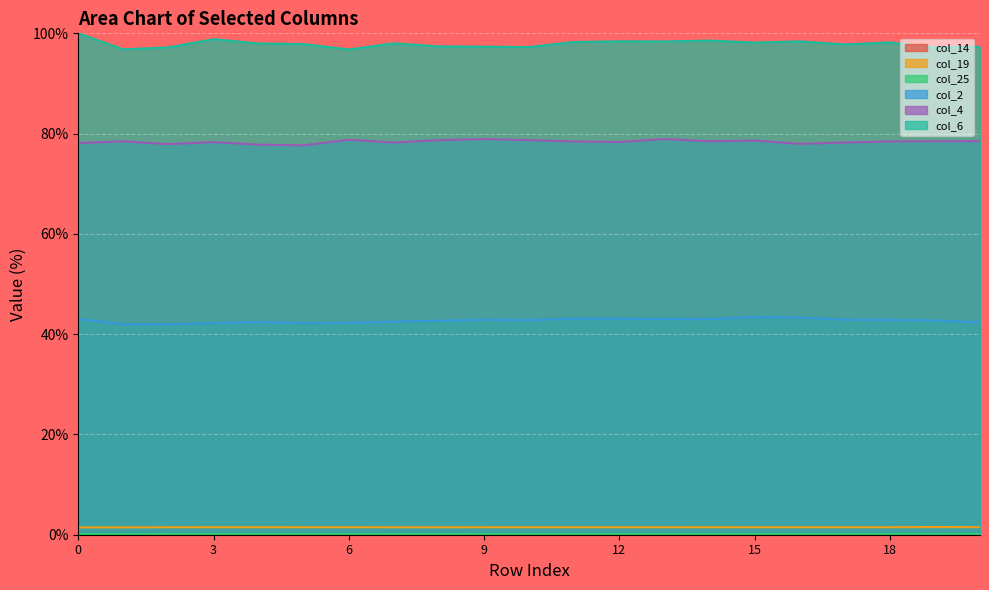

Which series has the largest total across all categories?

col_6